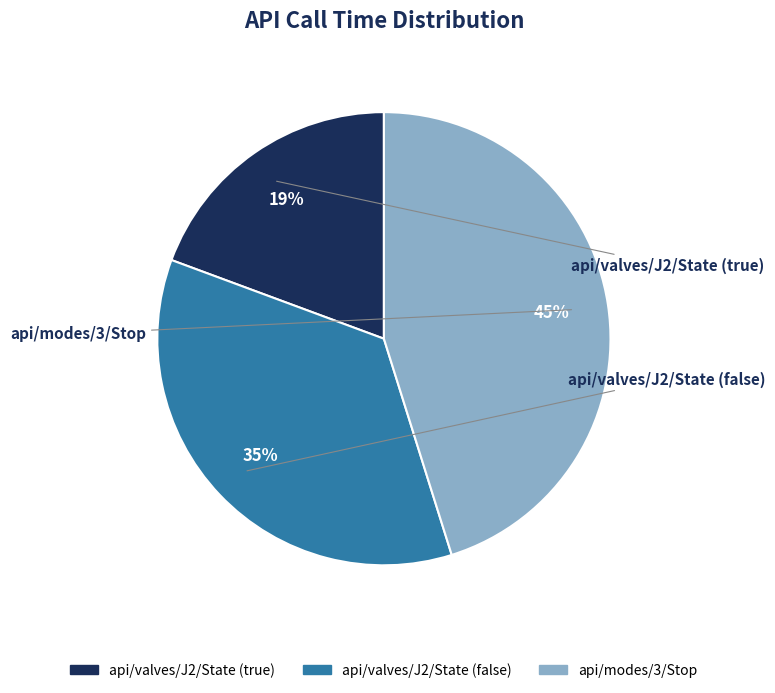

Does api/valves/J2/State (false) account for over 50% of the chart?

No